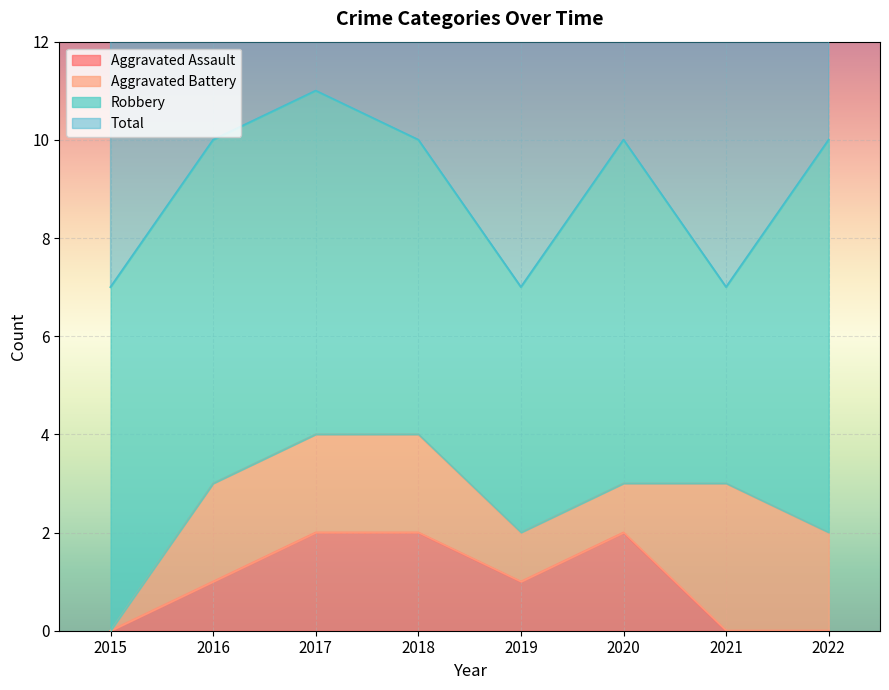

True or false: Total and Aggravated Assault intersect in this chart.

False